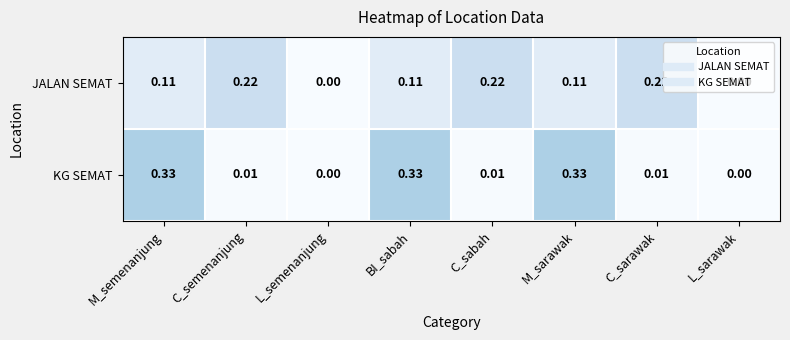

List the series in order of their overall mean, lowest first.

JALAN SEMAT, KG SEMAT